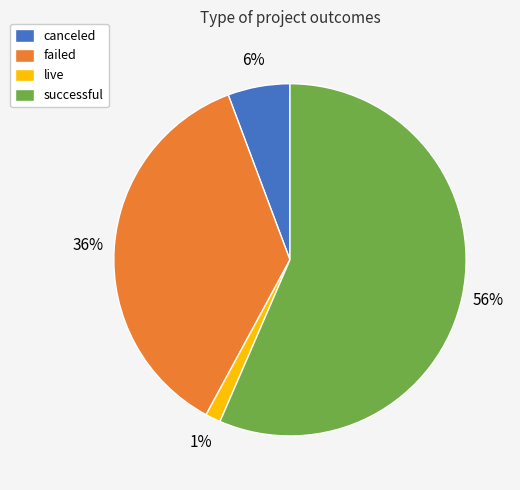

True or false: canceled accounts for 6% of the total.

True